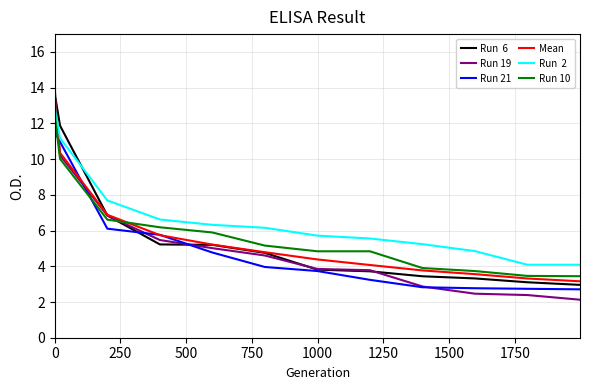

What is the smallest value displayed?

2.1